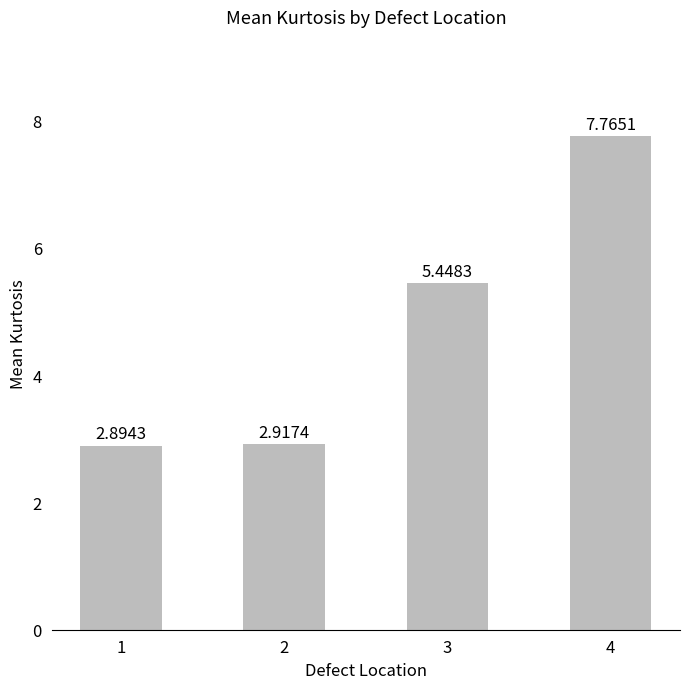

What is the difference between the maximum and minimum values?

4.9